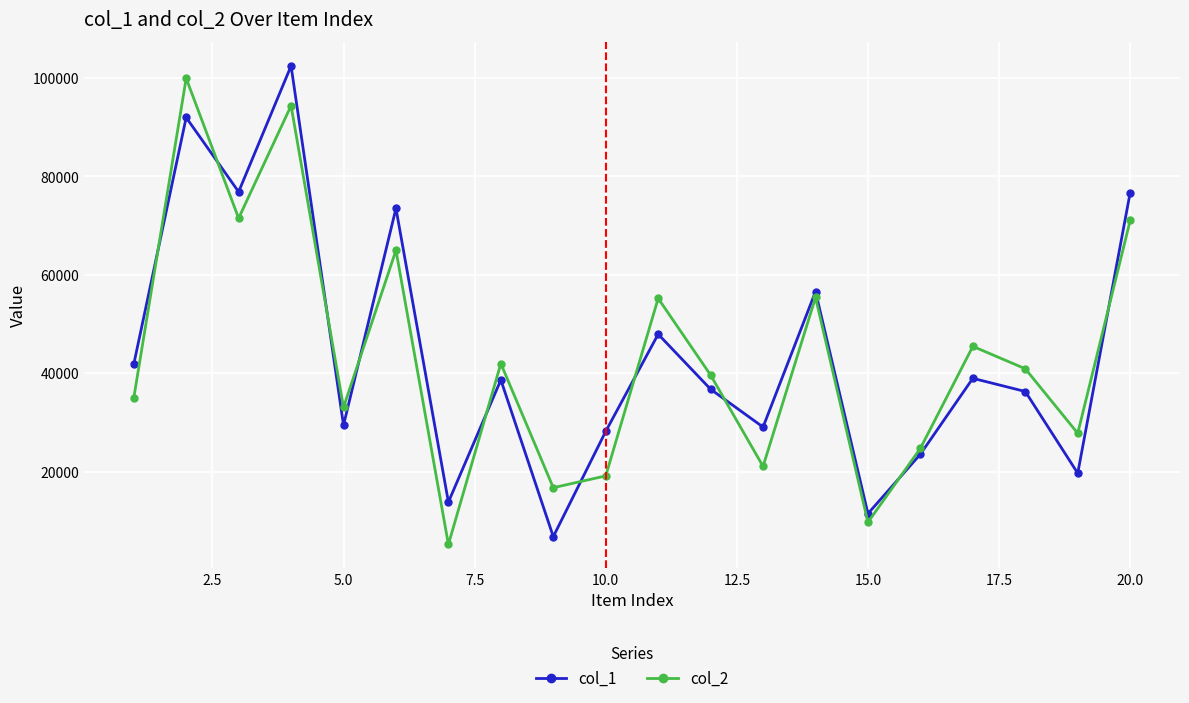

True or false: col_1 has more than 0 points higher than both neighbors.

True